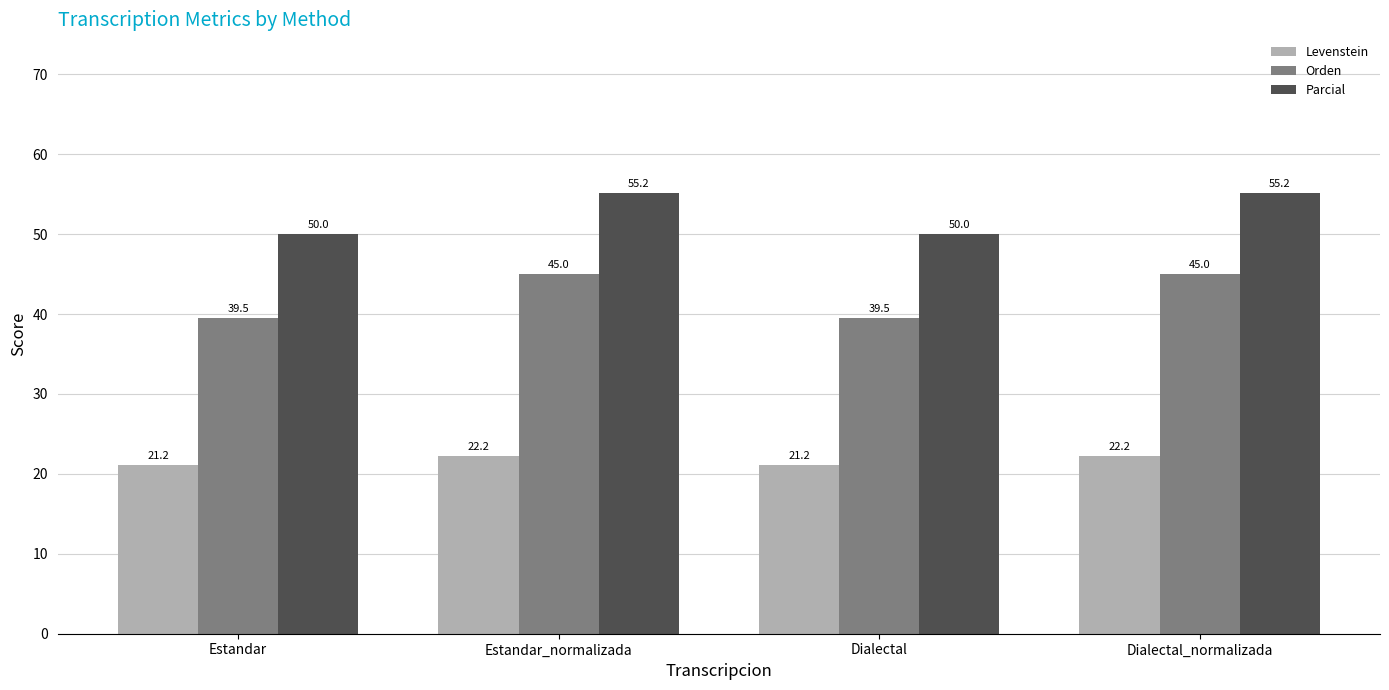

List the series in order of their overall mean, lowest first.

Levenstein, Orden, Parcial